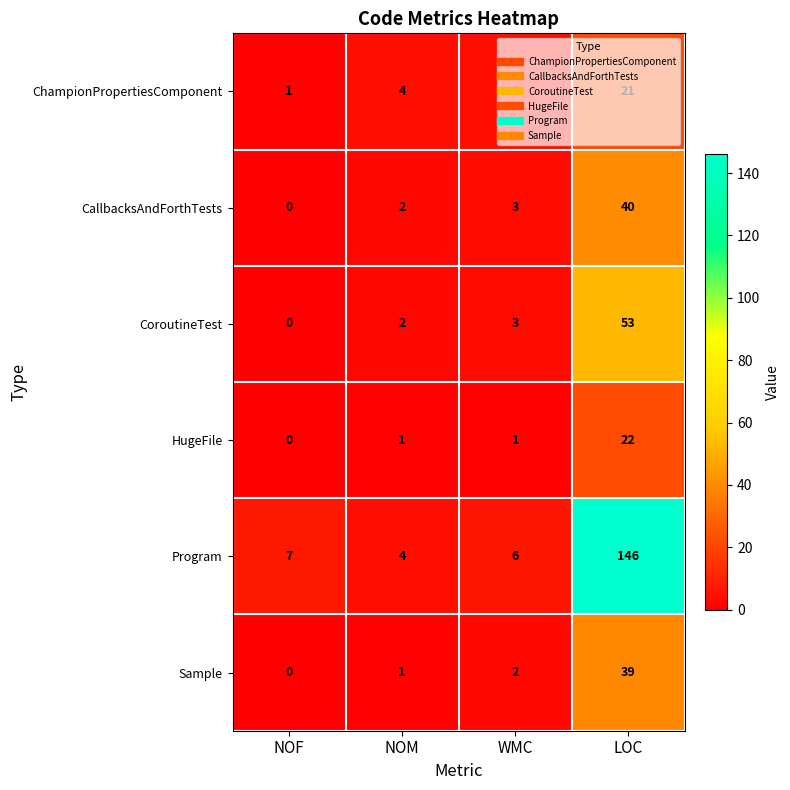

The value of CoroutineTest at WMC is 3. True or false?

True